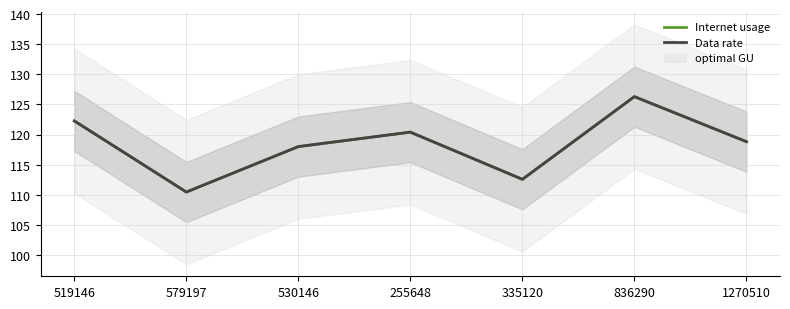

In Internet usage, how many points are lower than both neighbors (excluding endpoints)?

2